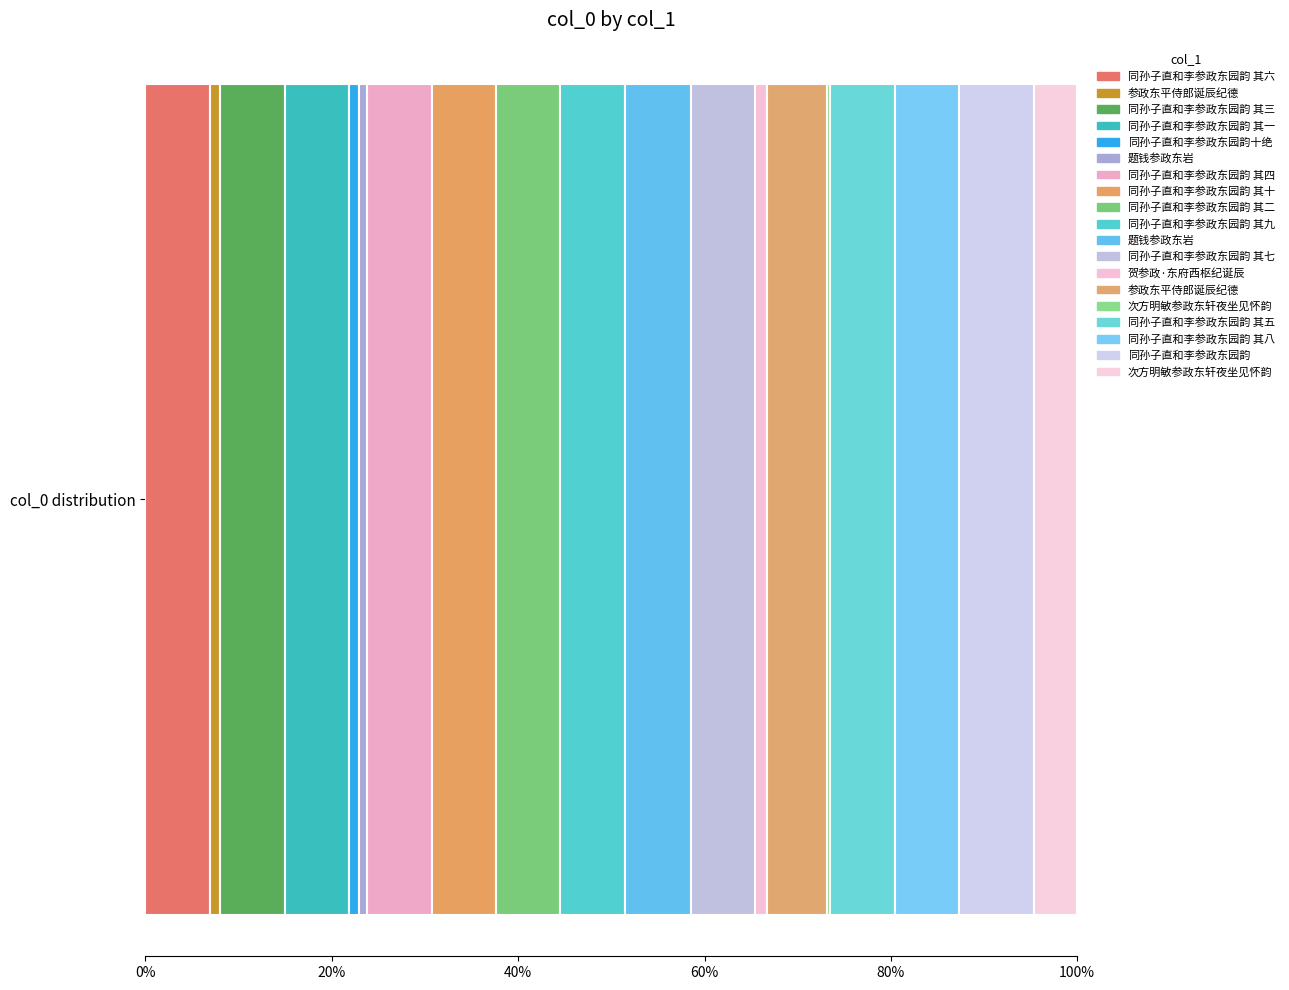

Reading left to right, what are all the values shown in this chart?

963191	159732	963196	963882	144559	127661	963195	963199	963198	963194	989823	963197	175393	894438	53331	963193	963192	1122689	645821